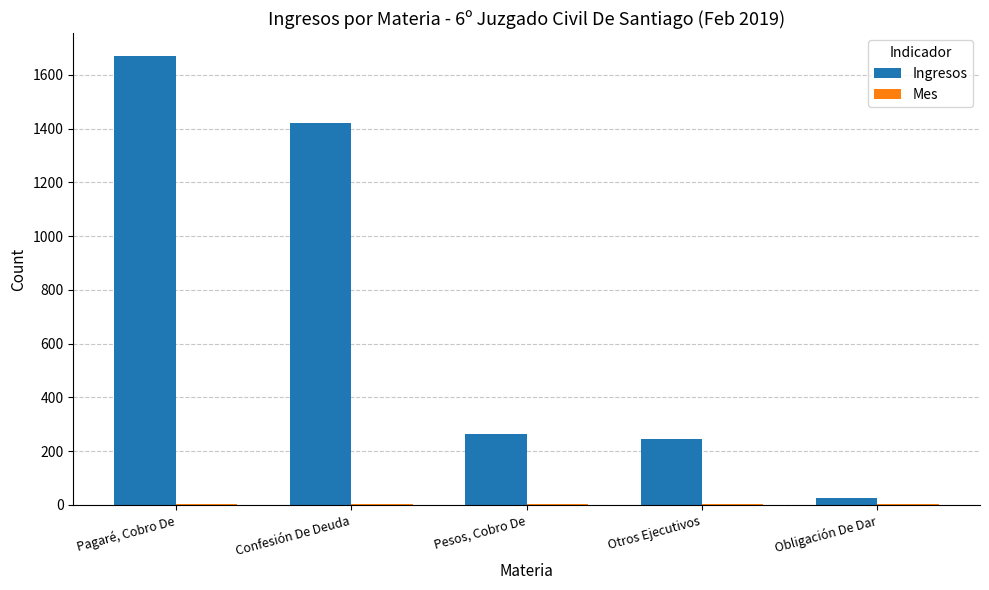

Which label corresponds to the largest value in the chart?

Pagaré, Cobro De